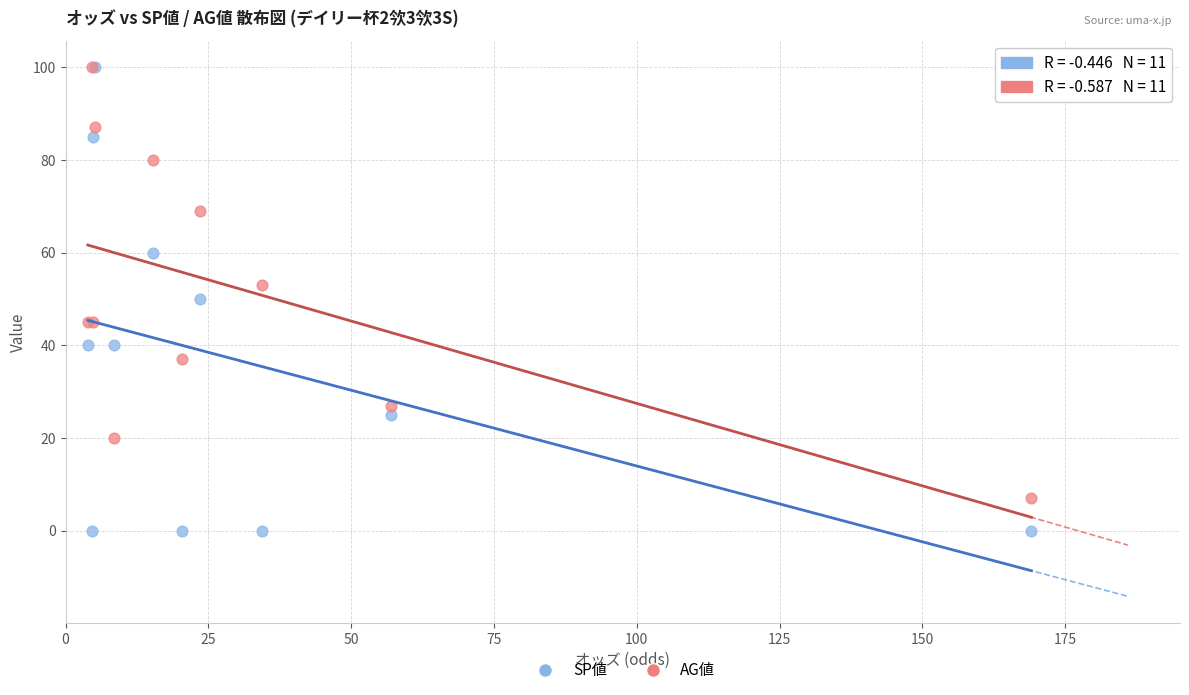

Which series contains the lowest Y value?

SP値